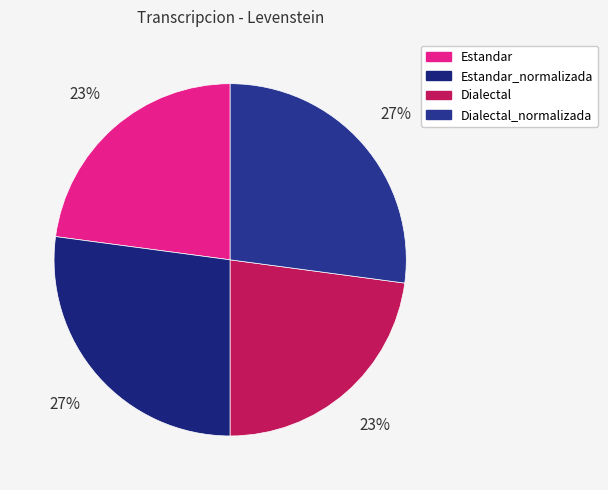

To the nearest percent, what is the average slice percentage?

25%